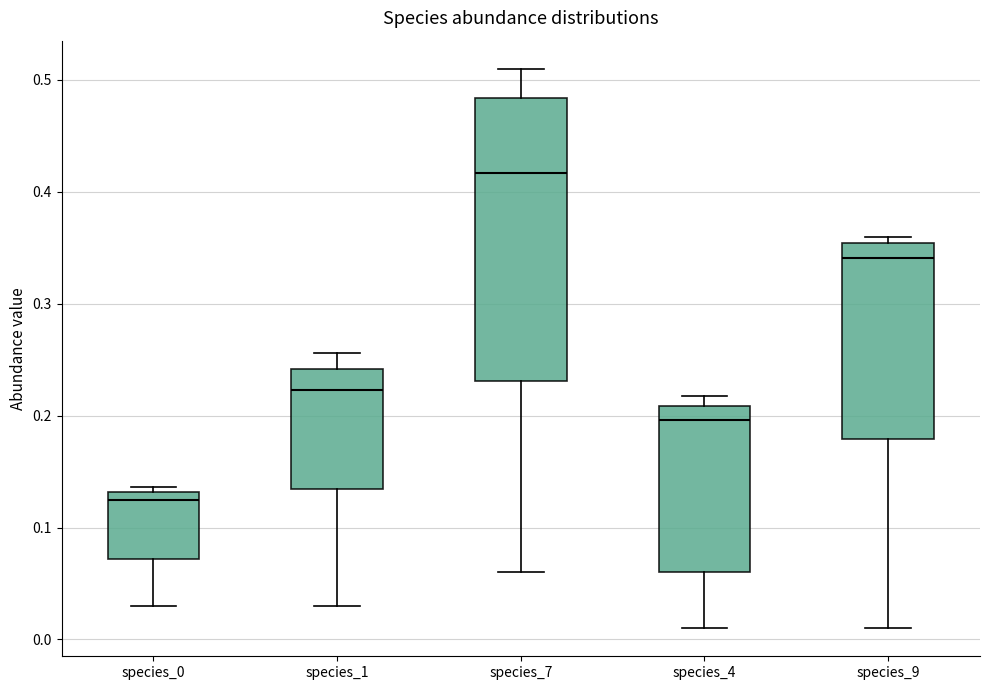

Reading left to right, read every box against the y-axis: the position of its median line, the range the box covers, and the ends of its whiskers. The values are not printed on the chart, so give them approximately, as read against the axis.

species_0: median 0.12, box 0.07 to 0.13, whiskers 0.03 to 0.14
species_1: median 0.22, box 0.13 to 0.24, whiskers 0.03 to 0.26
species_7: median 0.42, box 0.23 to 0.48, whiskers 0.06 to 0.51
species_4: median 0.20, box 0.06 to 0.21, whiskers 0.01 to 0.22
species_9: median 0.34, box 0.18 to 0.35, whiskers 0.01 to 0.36